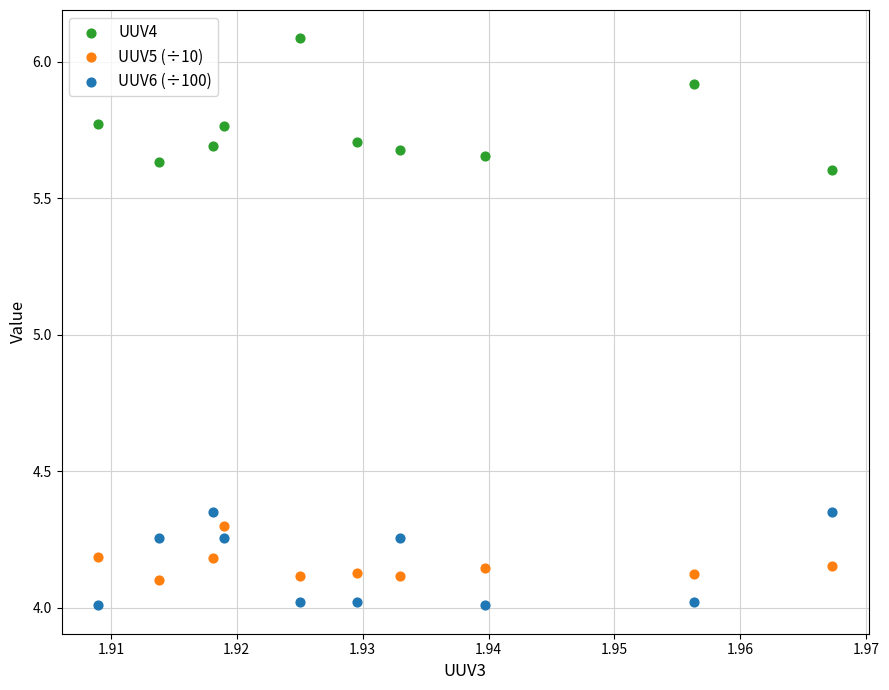

Which series has the widest spread of Y values?

UUV4